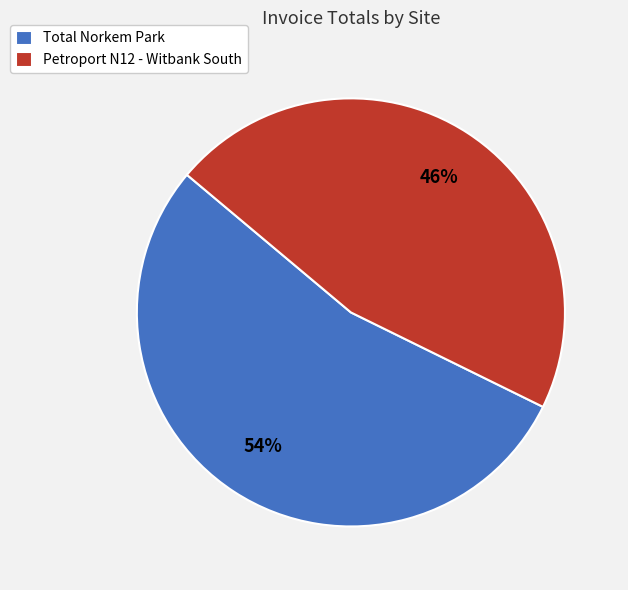

Which slice is the largest?

Total Norkem Park